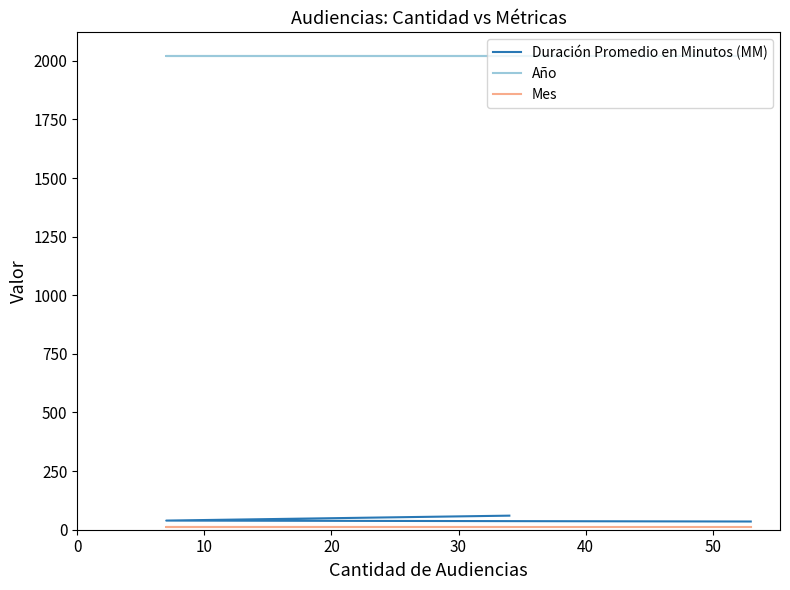

The value of Mes at 10 is 8. True or false?

False